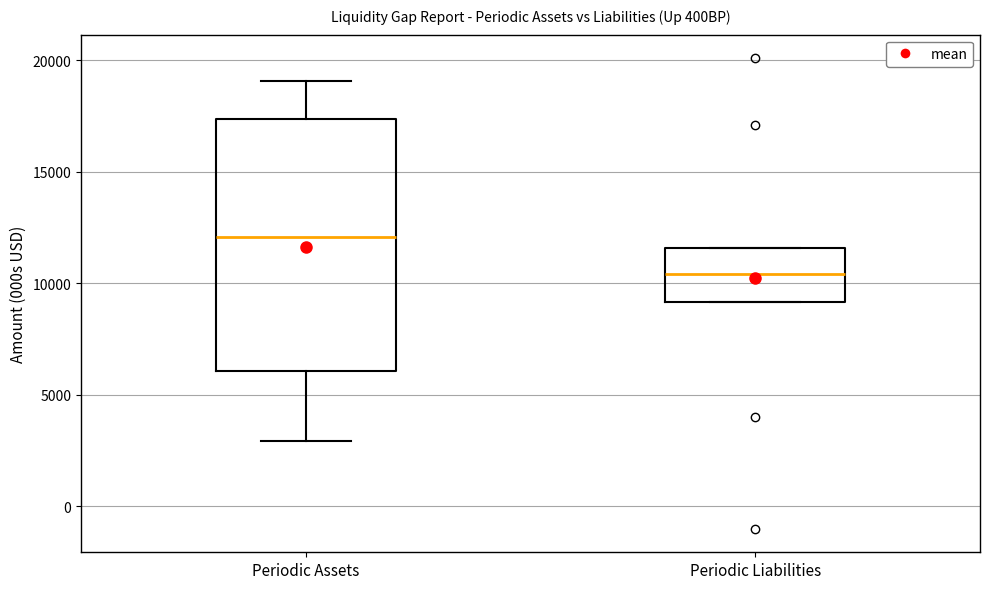

Where is the lower edge of the box for Periodic Liabilities on the y-axis? The values are not printed on the chart, so give them approximately, as read against the axis.

9000